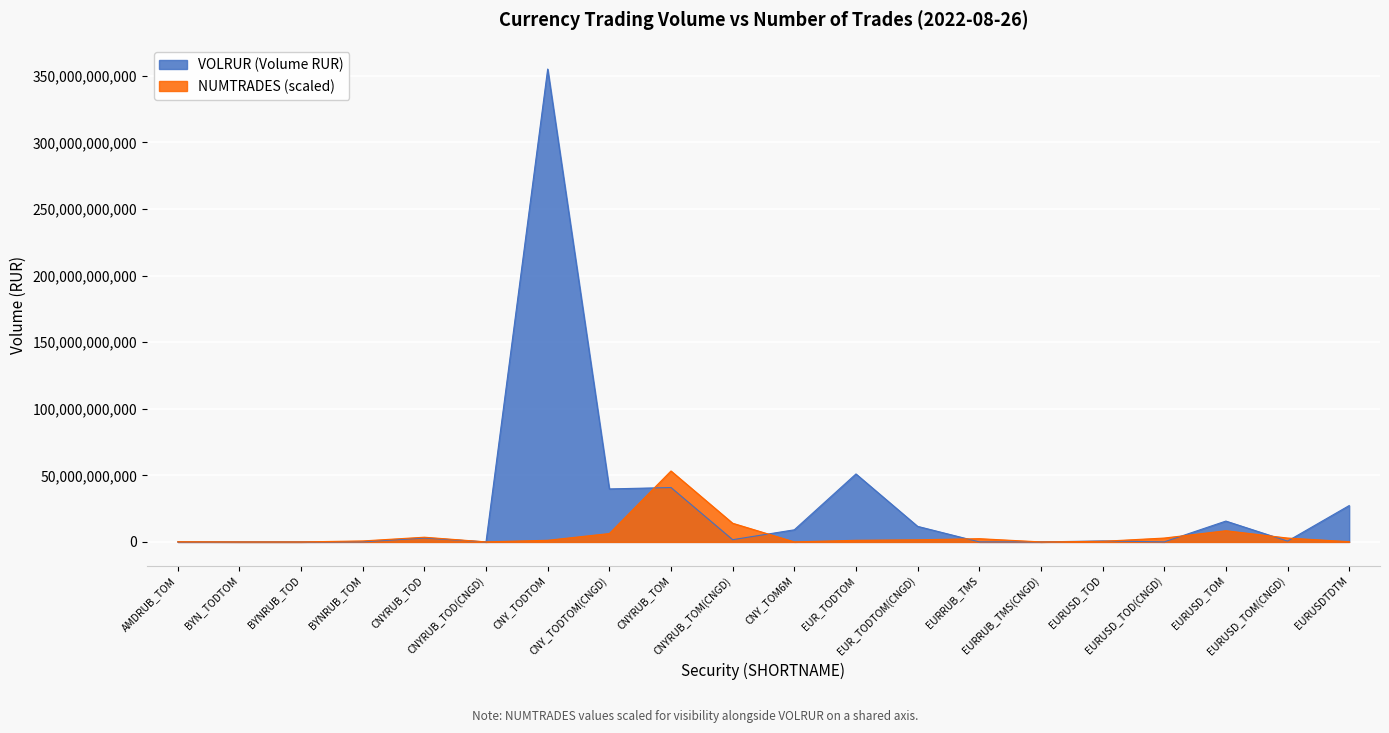

Reading left to right, extract all data points from this chart.

VOLRUR: 864877.0	12609.1	781027.5	77908217.5	2907298632.0	1254392.0	355102198558.4	39786743485.7	40841891365.0	1674025305.8	9079759000.0	51030938690.0	11676708165.9	18883018.9	6353938.1	736492699.0	13835153.3	15640958790.8	611235303.8	27300977533.8
NUMTRADES: 141365970.9	4560192.6	2280096.3	722790528.7	3520468695.1	4560192.6	1213011234.3	6277105128.0	53265329783.8	14015751987.5	4560192.6	1194770463.9	1582386835.7	2421462276.0	2280096.3	437778490.6	2893442211.2	8393034499.1	2895722307.5	164166934.0